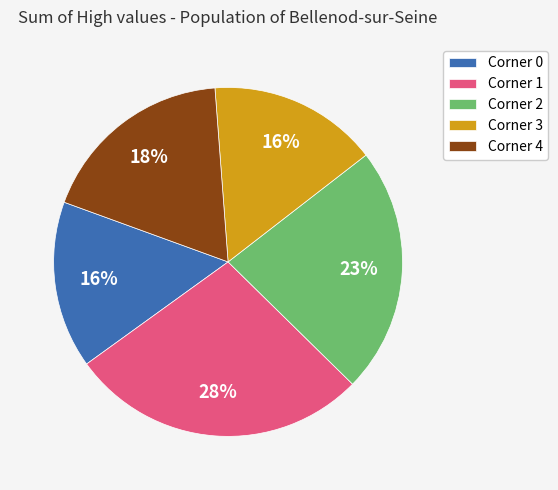

Between Corner 3 and Corner 1, which is larger?

Corner 1